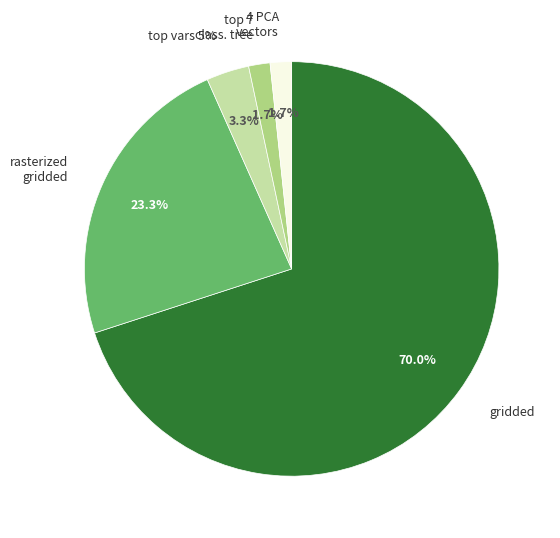

What is the smallest slice in the pie chart?

top 7 chosen by classification tree